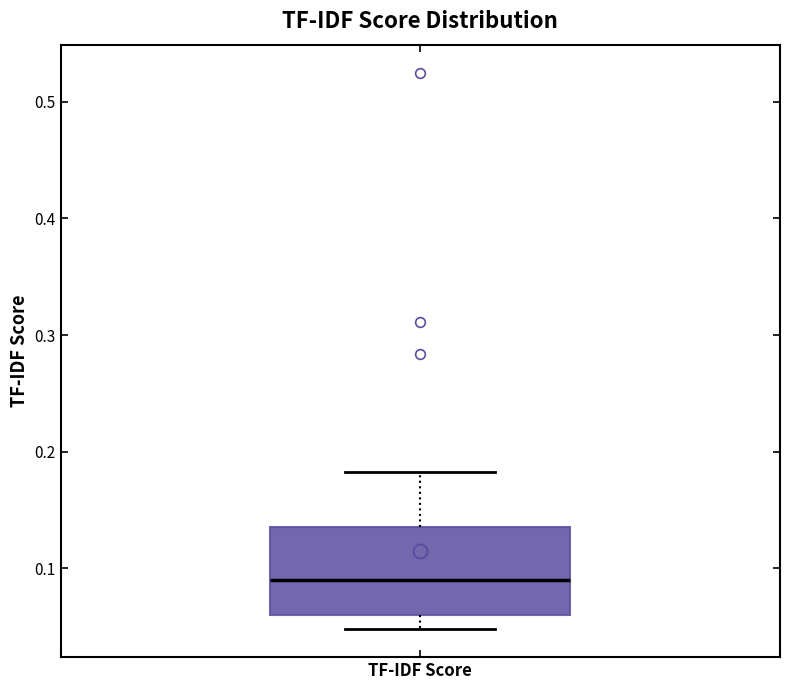

Transcribe this box plot: give where the median line is, the range the box spans, and where the two whiskers end, as read against the y-axis. The values are not printed on the chart, so give them approximately, as read against the axis.

median 0.09, box 0.06 to 0.14, whiskers 0.05 to 0.18